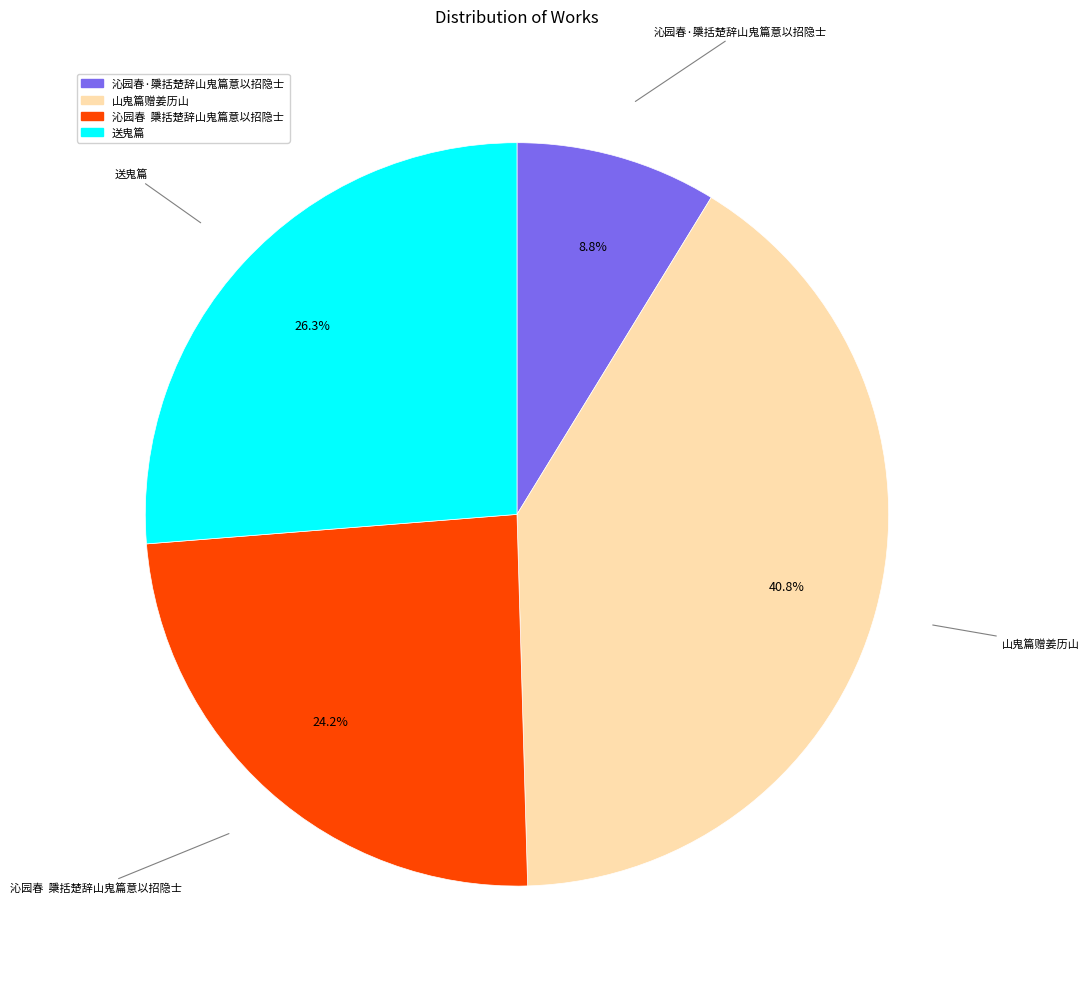

The 山鬼篇赠姜历山 slice represents 41% of the pie. True or false?

True